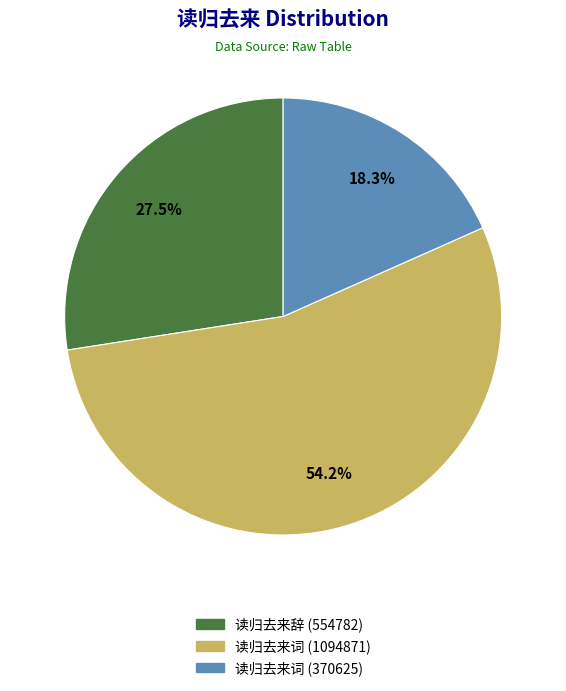

How many slices are in this pie chart?

3